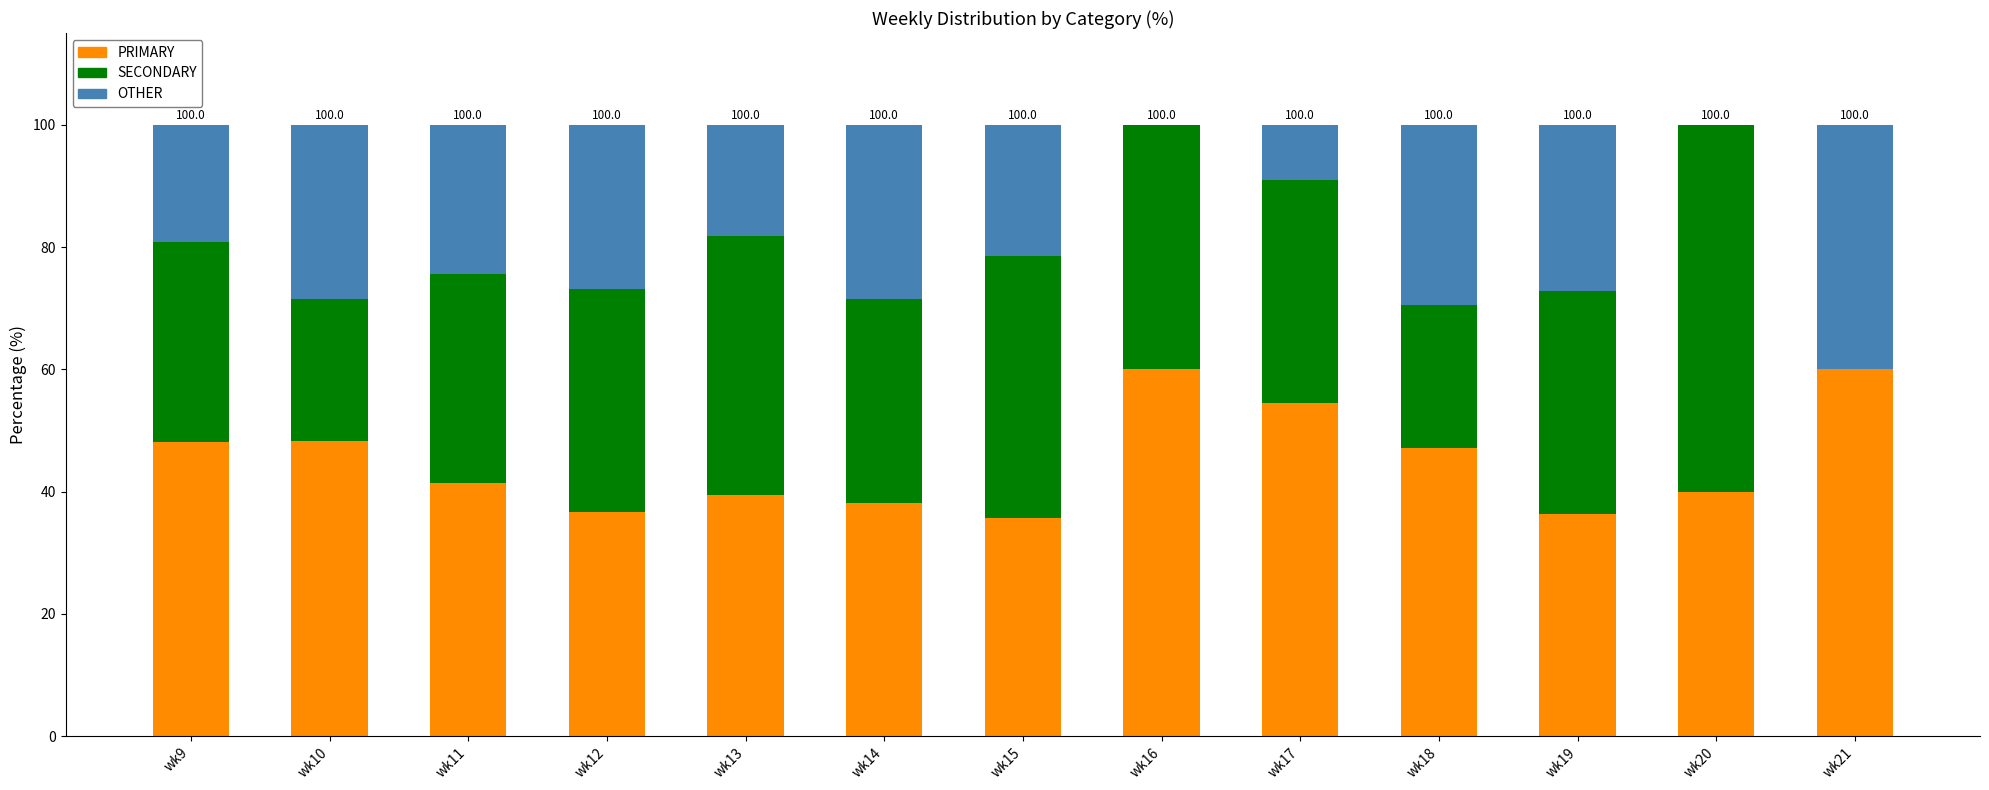

Is it true that PRIMARY equals 40.0 at wk20?

True